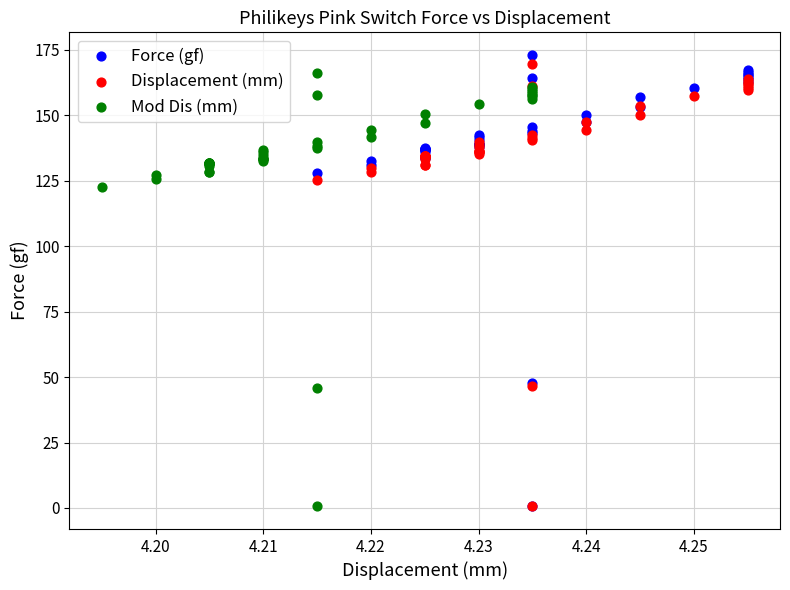

Which series has the widest spread of Y values?

Force (gf)